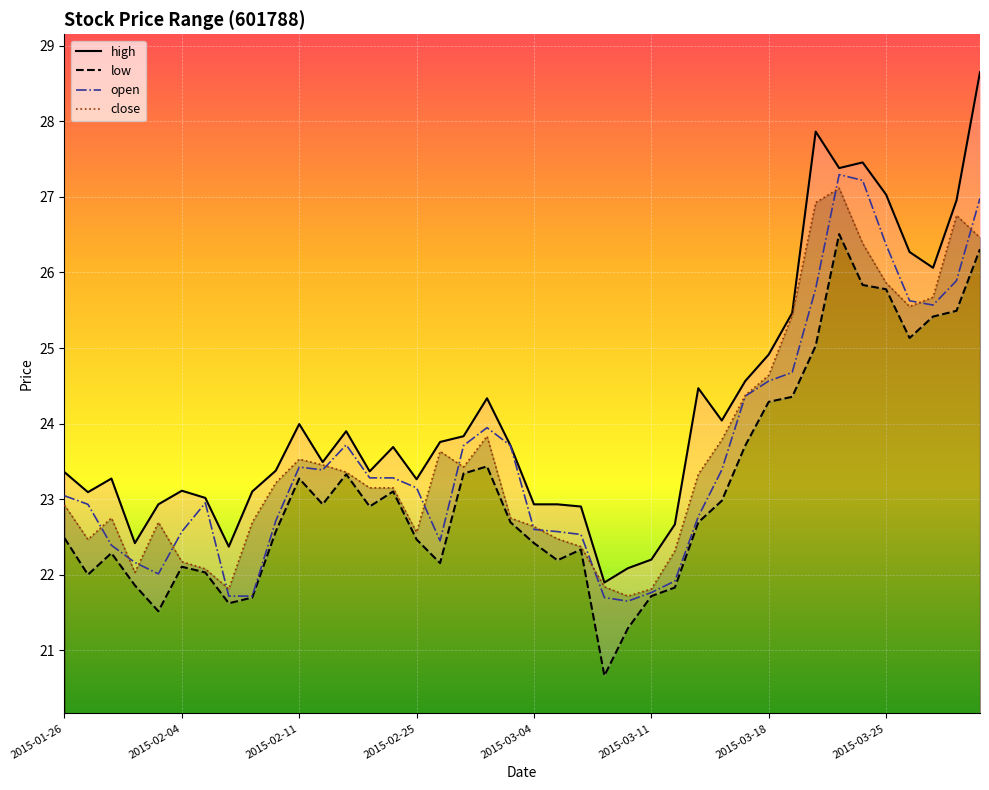

How many intersections are there between close and open?

14